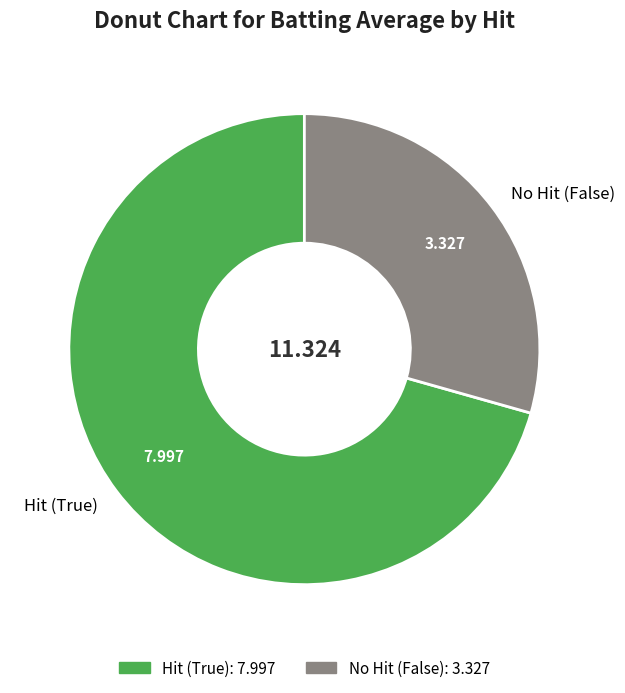

Which category has the biggest portion of the pie?

Hit (True)